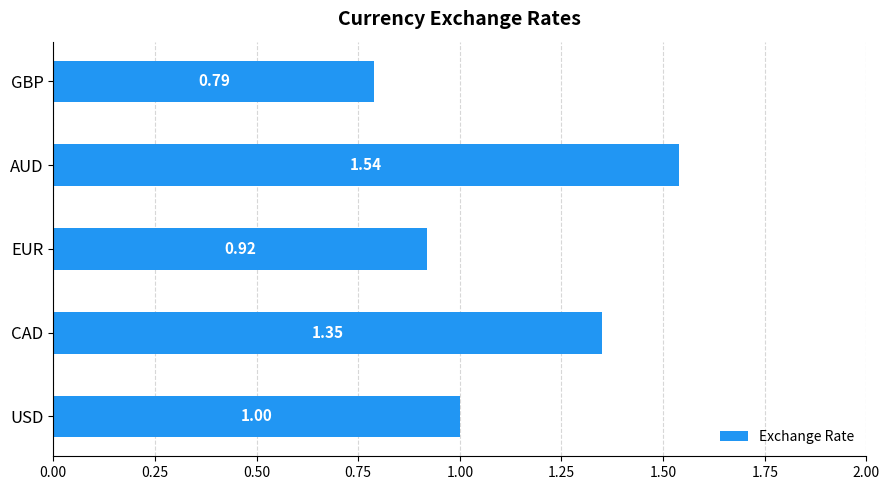

What is the sum of all values?

5.6